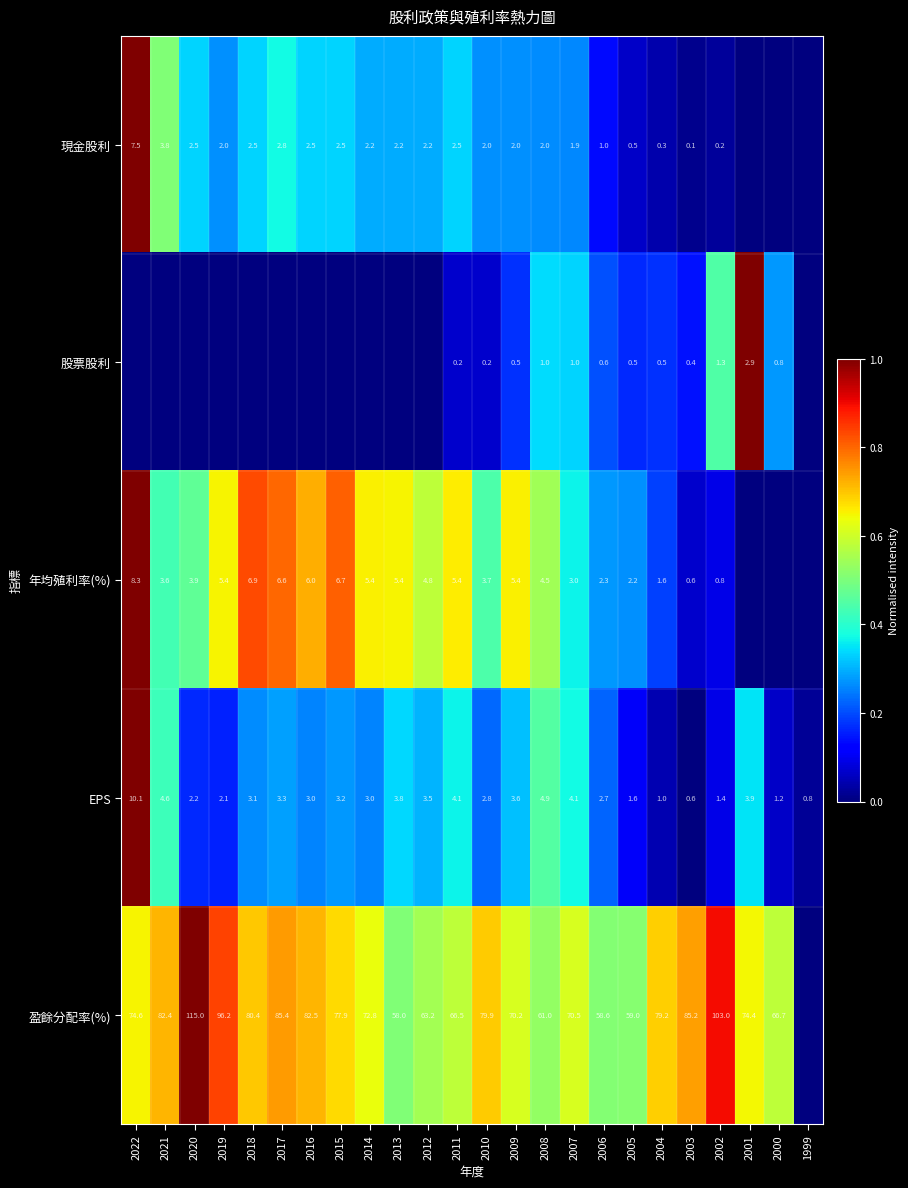

Which label corresponds to the smallest value in the chart?

2001